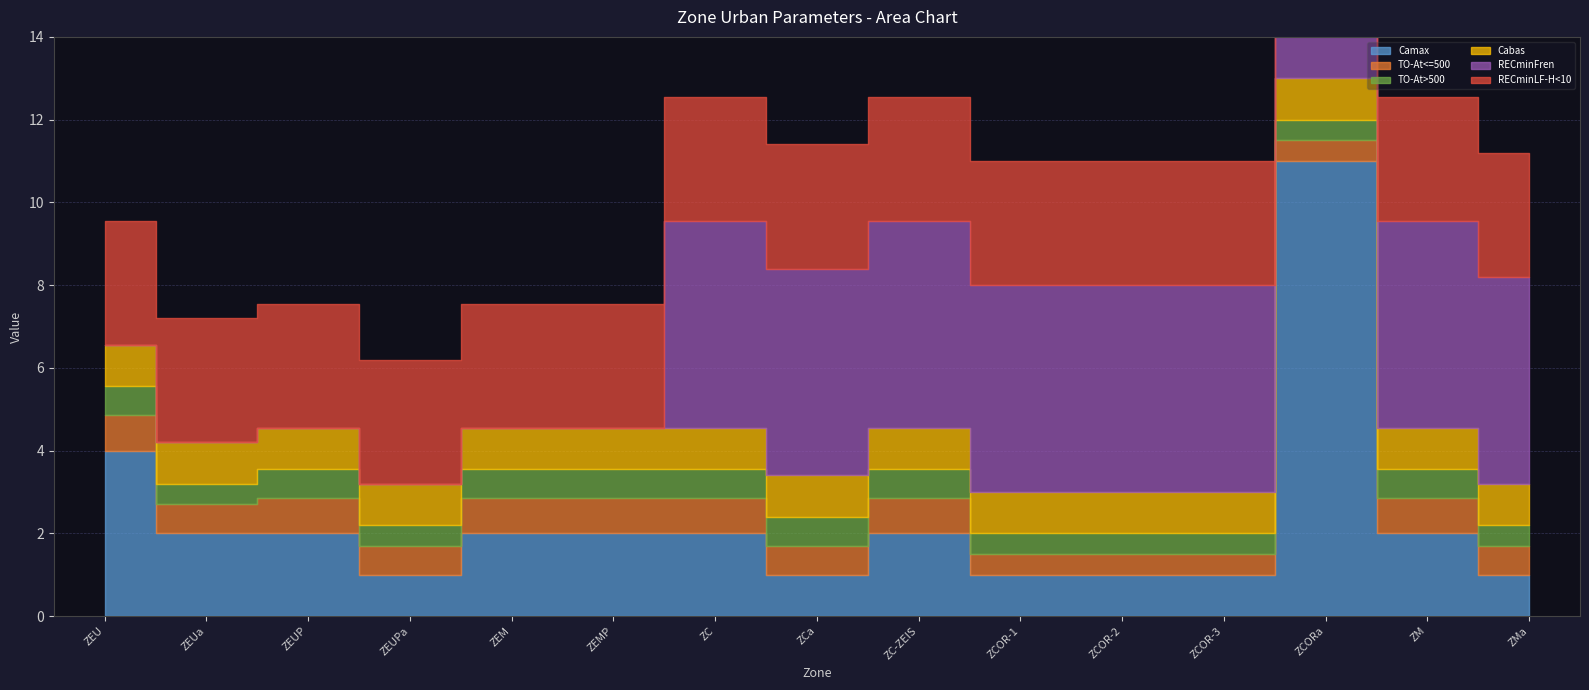

Which has a higher value, ZEUP or ZEUa?

ZEUP